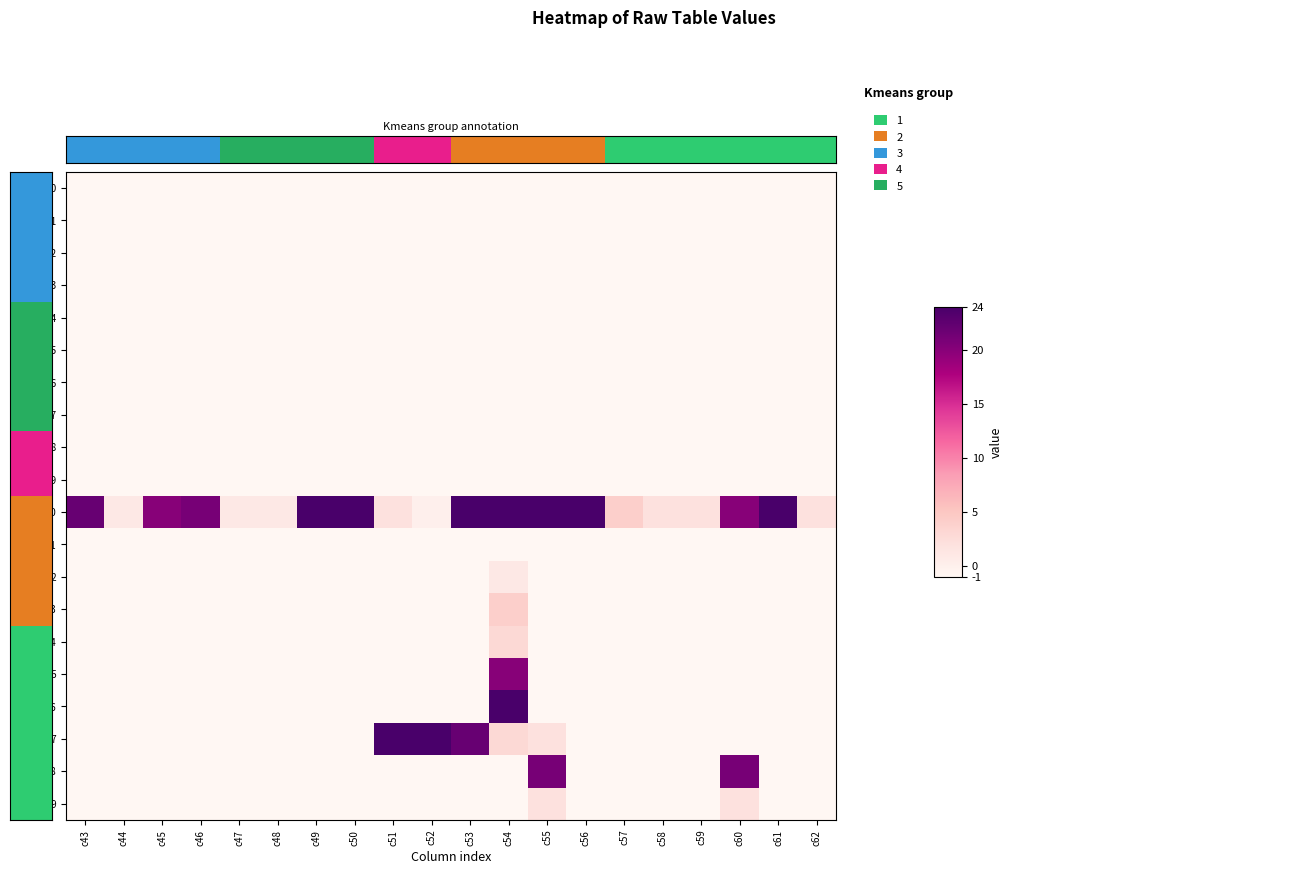

What is the minimum value shown in the chart?

-1